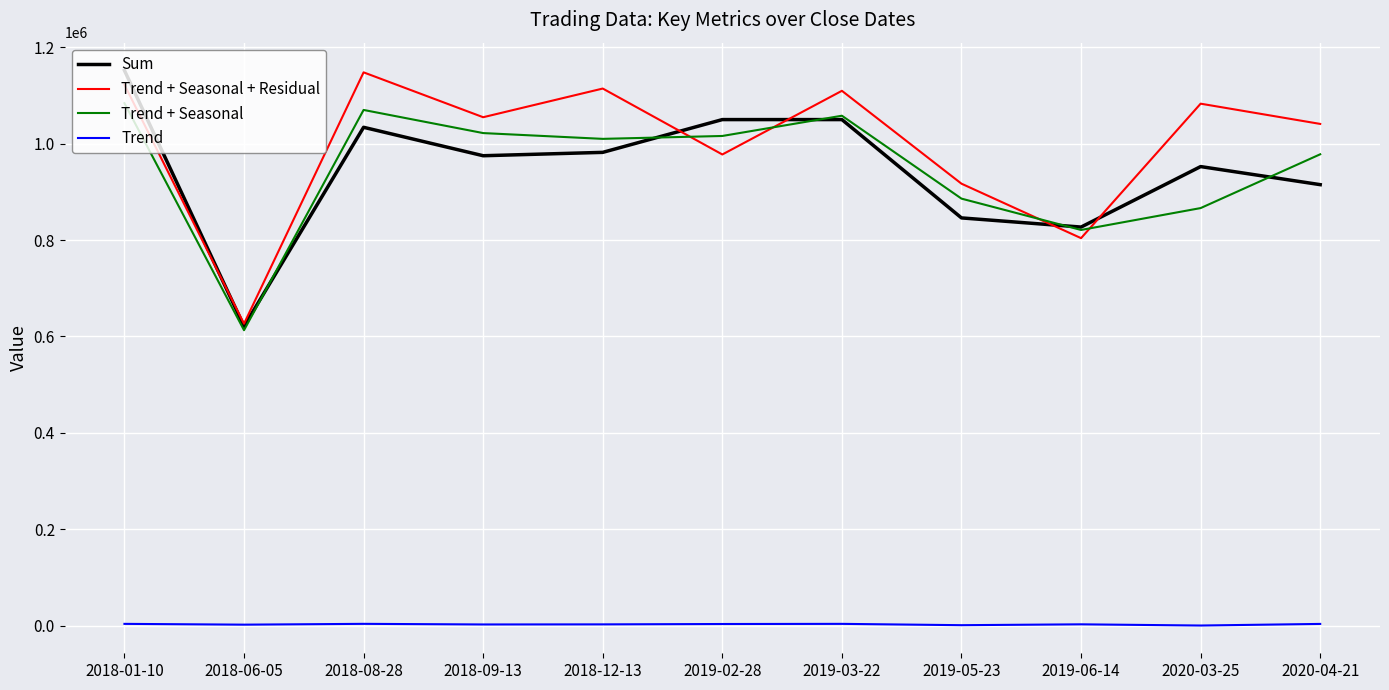

Which series changed the most between 2019-05-23 and 2020-04-21?

Trend + Seasonal + Residual